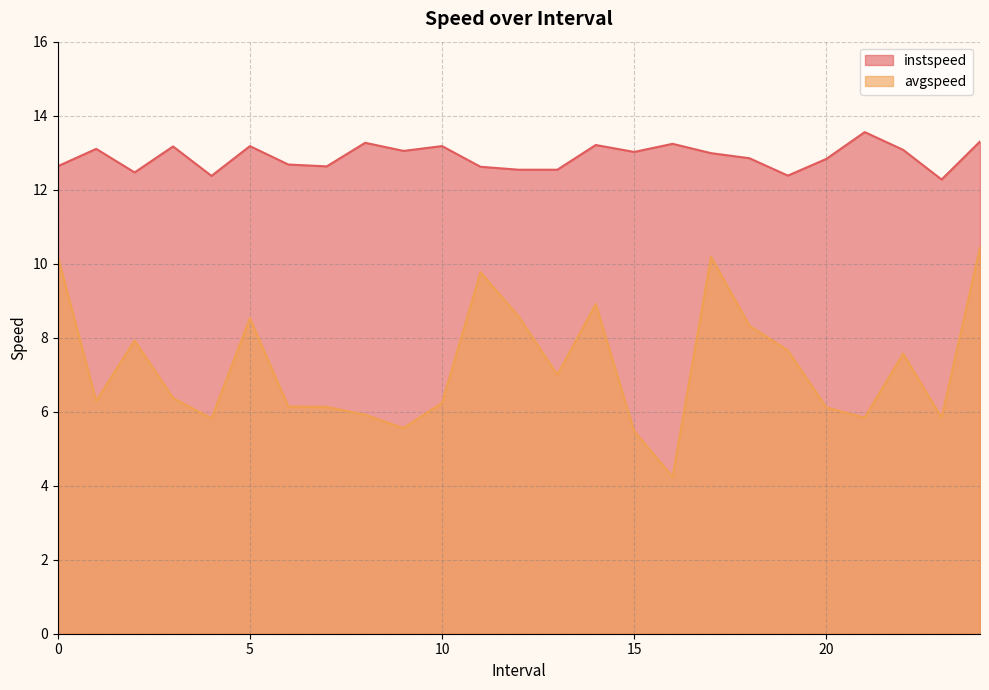

Reading right to left, what are all the values shown in this chart?

instspeed: 13.3	12.3	13.1	13.6	12.8	12.4	12.8	13.0	13.2	13.0	13.2	12.5	12.5	12.6	13.2	13.0	13.3	12.6	12.7	13.2	12.4	13.2	12.5	13.1	12.6
avgspeed: 10.4	5.8	7.6	5.8	6.1	7.7	8.3	10.2	4.2	5.5	8.9	7.0	8.6	9.8	6.2	5.6	5.9	6.1	6.1	8.5	5.8	6.4	7.9	6.3	10.2